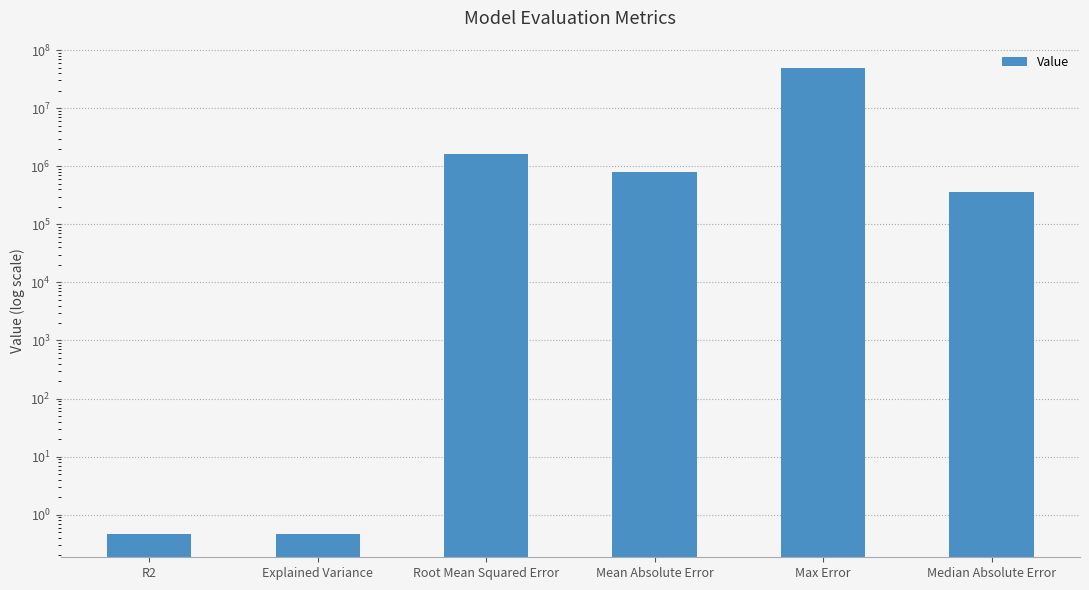

What is the change in value from R2 to Median Absolute Error?

+366032.5